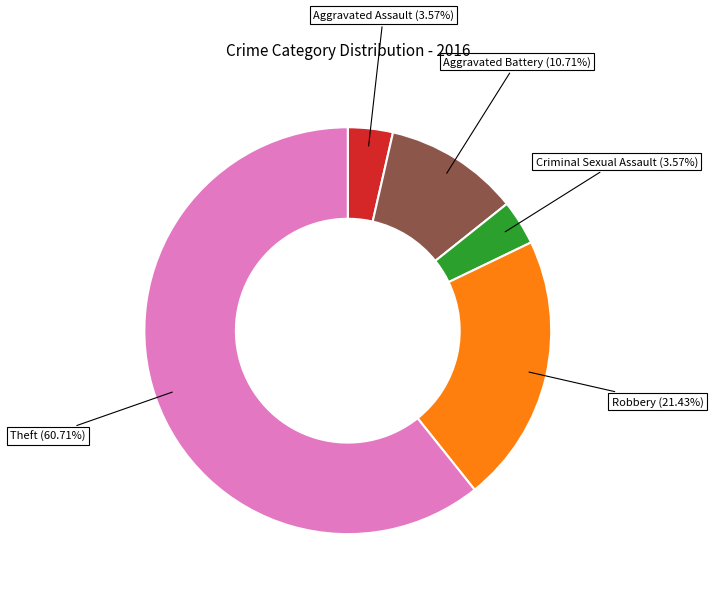

What is the ratio of the value at Robbery to the value at Aggravated Assault?

6.0